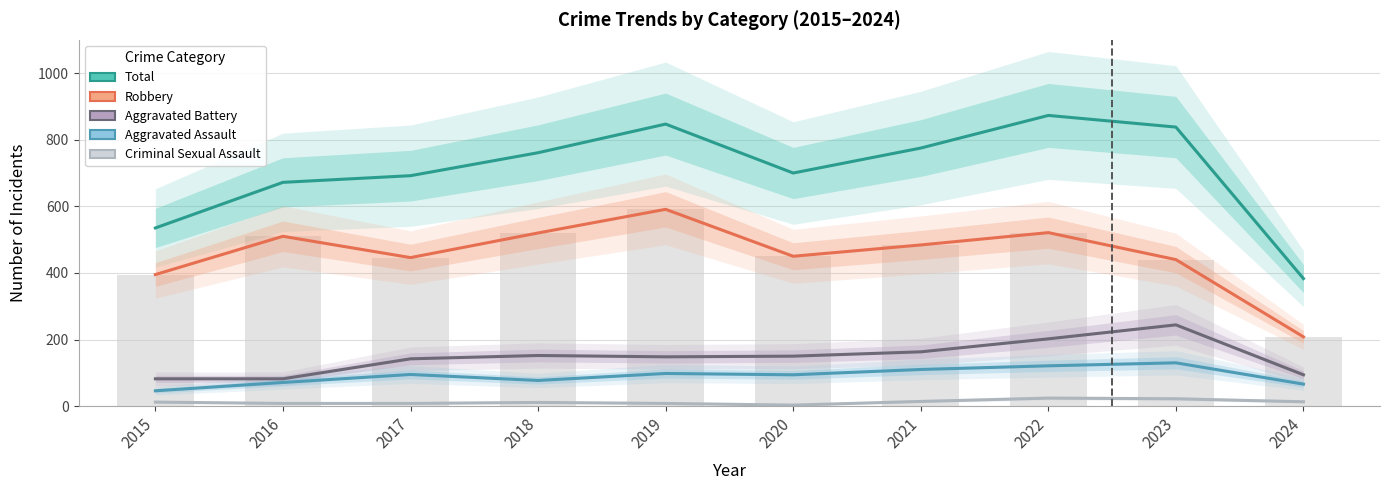

How many groups of bars are there?

10